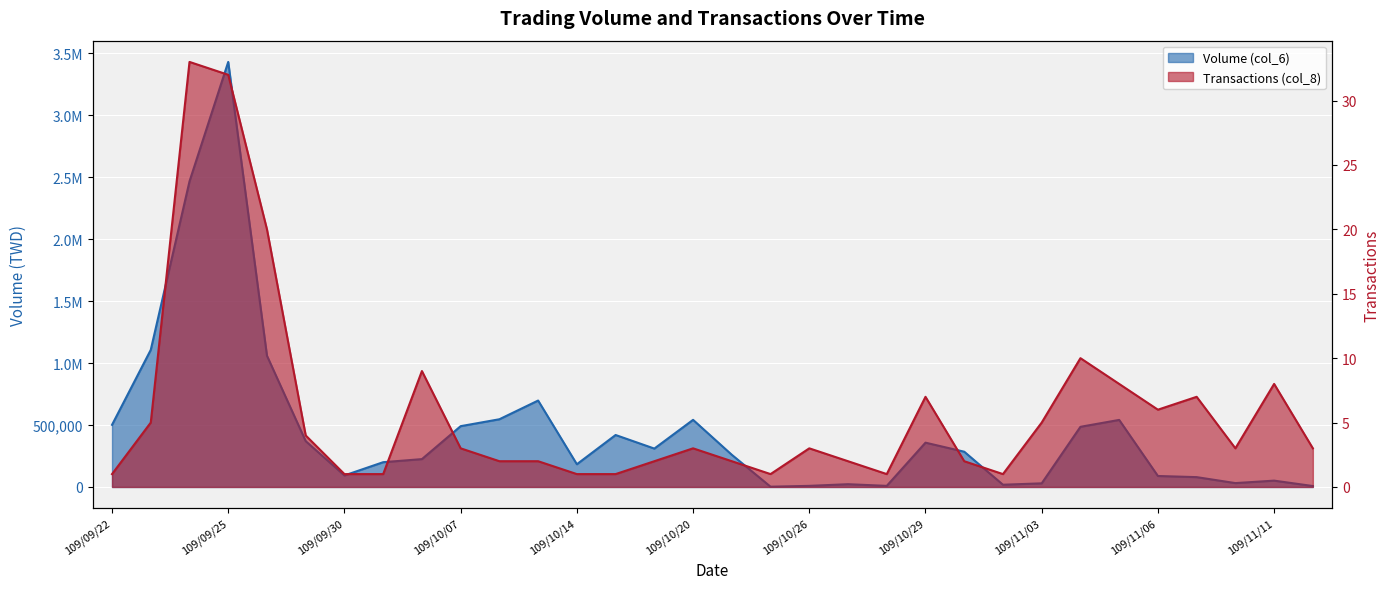

Which series has the largest total across all categories?

Volume (col_6)